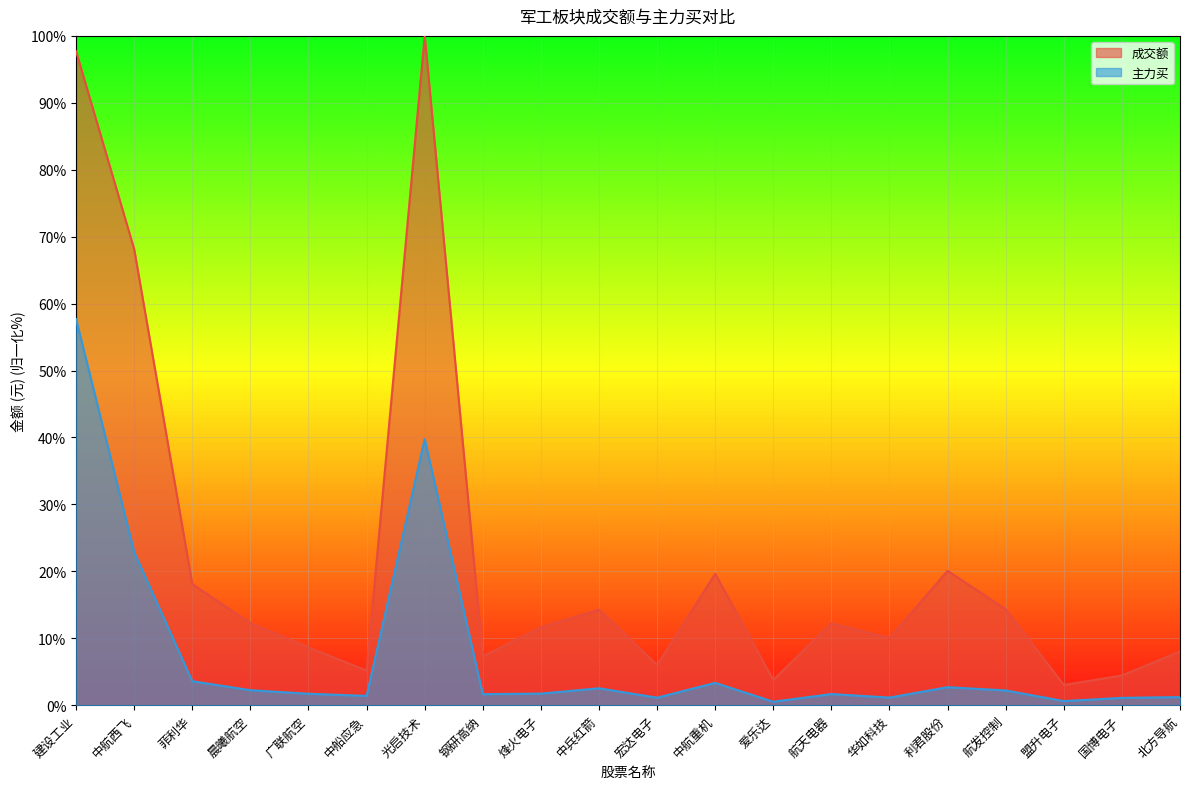

Rank the categories by 主力买 value from lowest to highest.

爱乐达, 盟升电子, 国博电子, 宏达电子, 华如科技, 北方导航, 中船应急, 钢研高纳, 航天电器, 广联航空, 烽火电子, 航发控制, 晨曦航空, 中兵红箭, 利君股份, 中航重机, 菲利华, 中航西飞, 光启技术, 建设工业